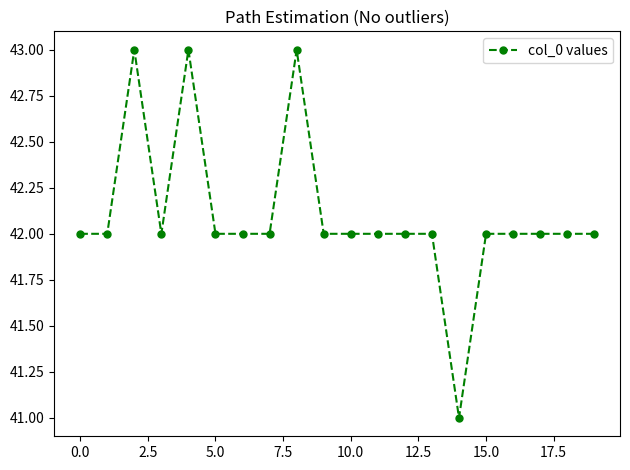

Reading left to right, transcribe all the data shown in this chart.

42	42	43	42	43	42	42	42	43	42	42	42	42	42	41	42	42	42	42	42